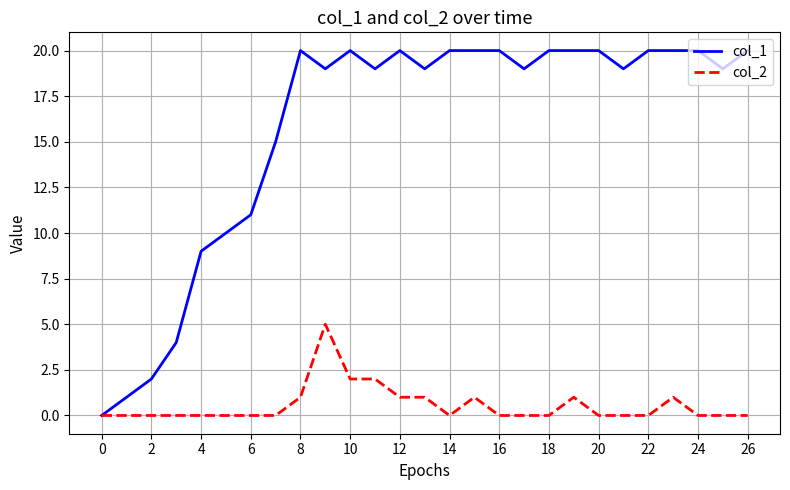

What is the greatest value displayed?

20